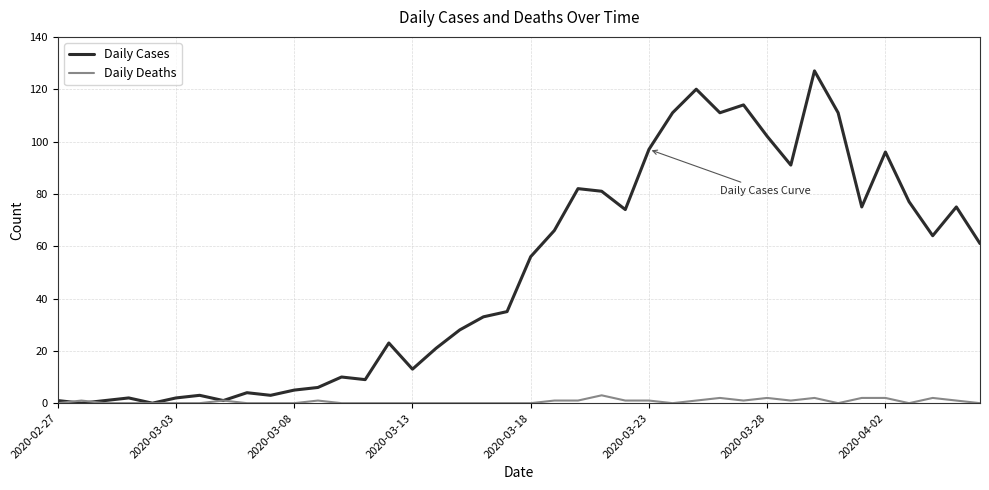

Which series has the widest spread of values?

Daily Cases